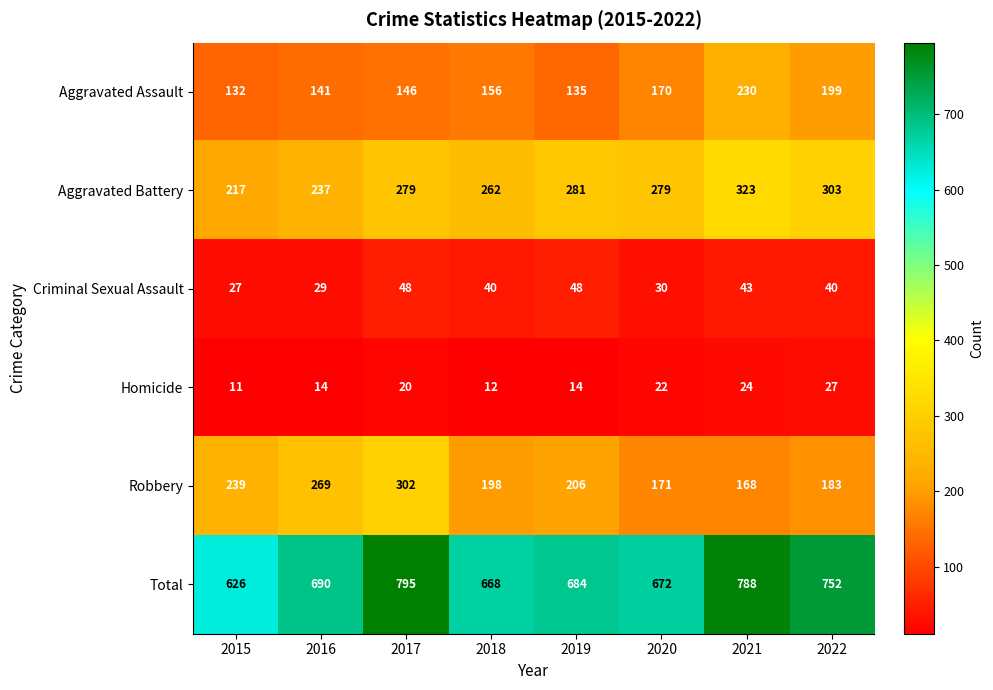

What is the sum of the Aggravated Assault values at 2016 and 2019?

276